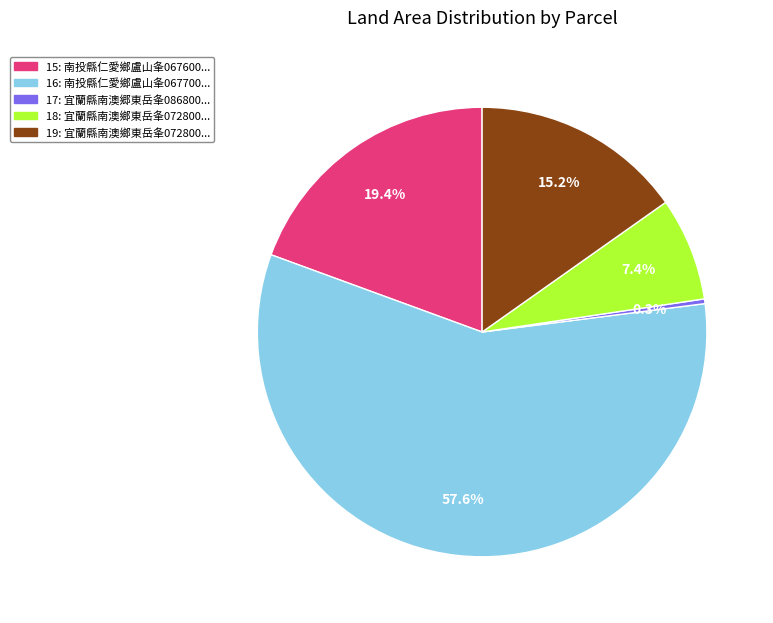

Which category accounts for the majority?

16